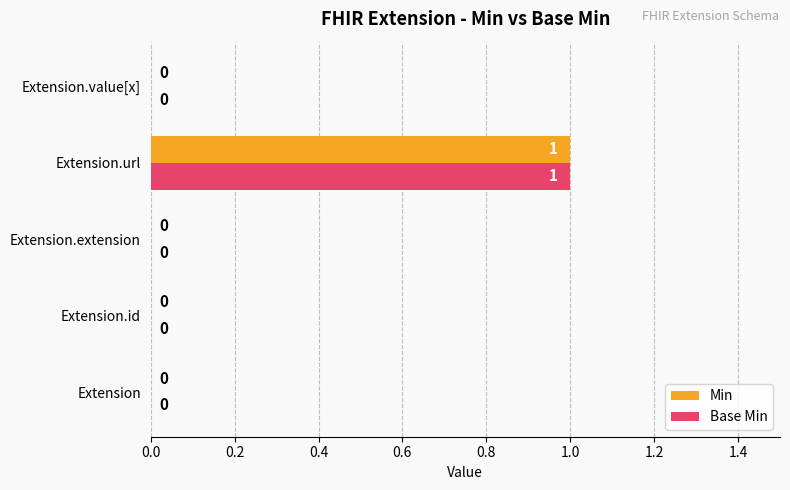

Is it true that Base Min equals 1 at Extension.value[x]?

False